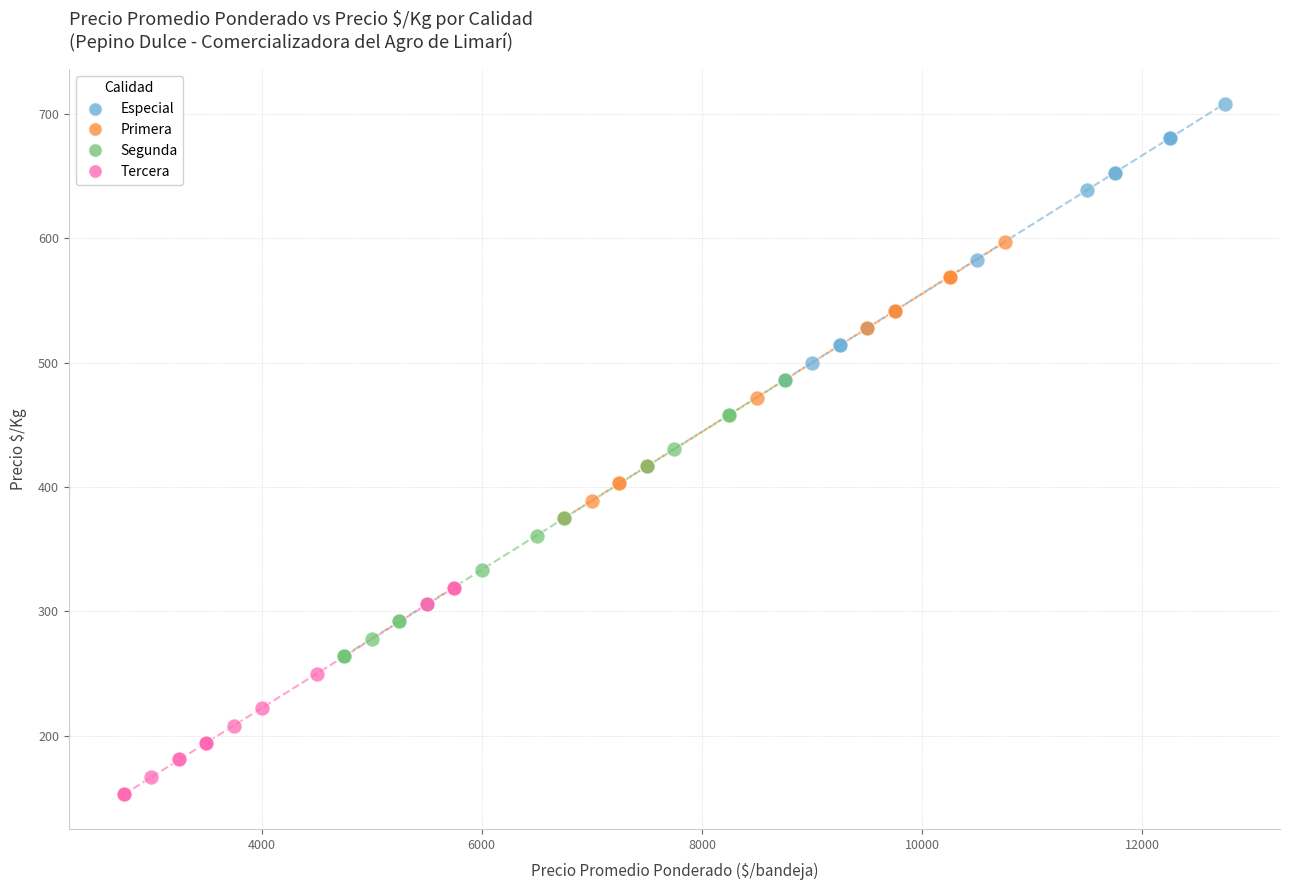

Which series contains the lowest Y value?

Tercera